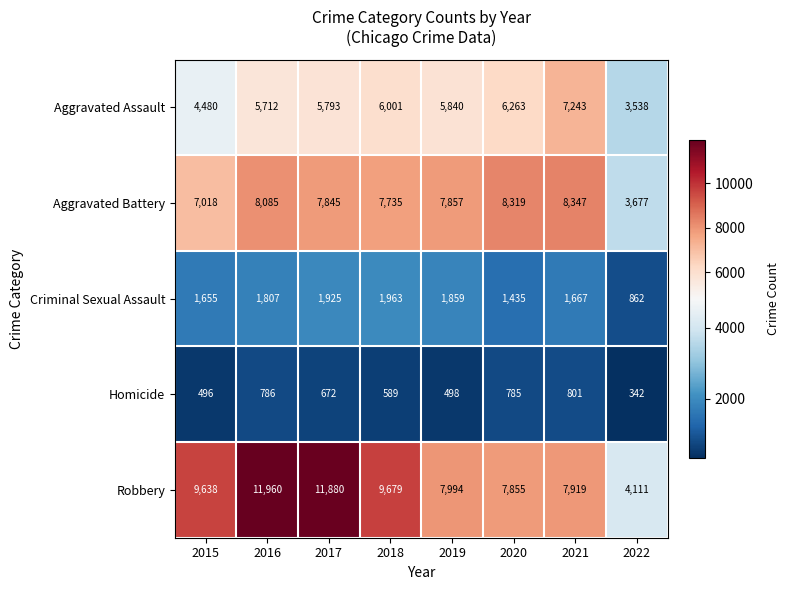

Rank the categories by Aggravated Assault value from highest to lowest.

2021, 2020, 2018, 2019, 2017, 2016, 2015, 2022